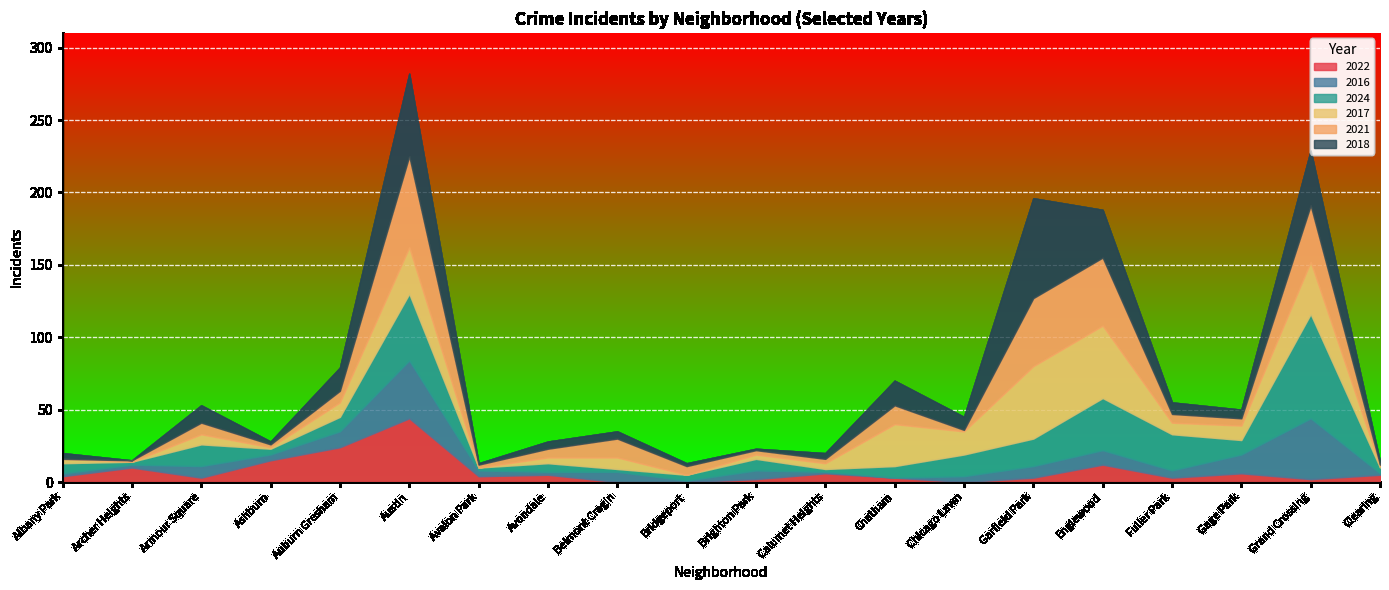

What is the label of the 1st point from the right?

Clearing